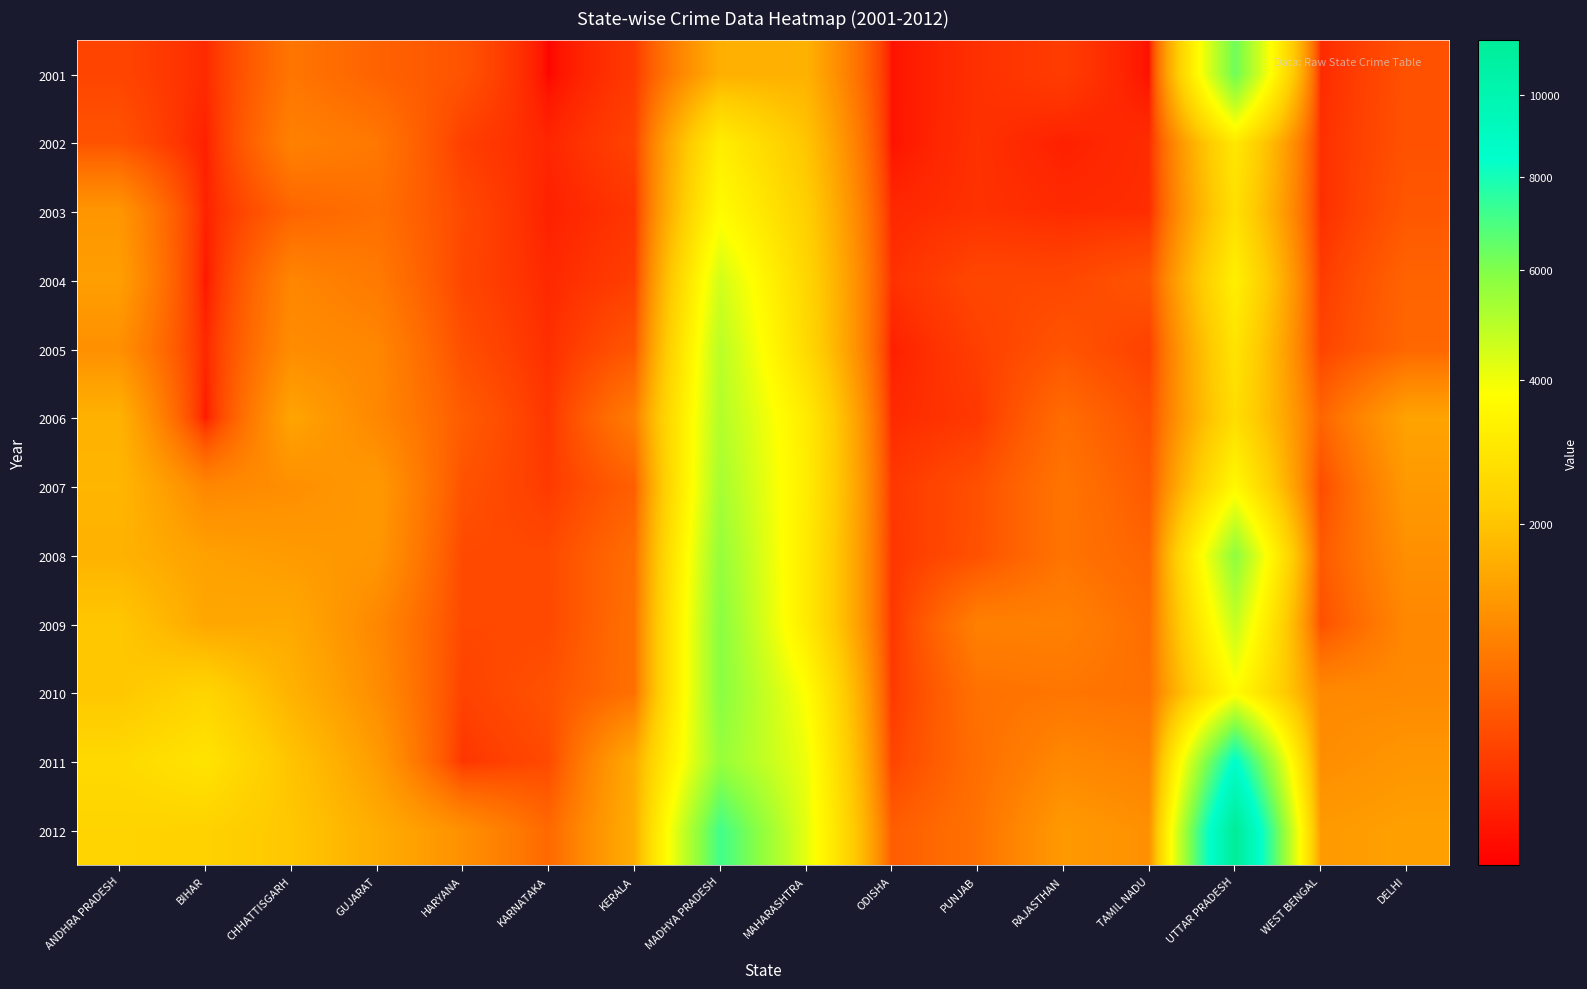

Reading left to right, what are all the values shown in this chart?

2001: ANDHRA PRADESH=294	BIHAR=143	CHHATTISGARH=750	GUJARAT=543	HARYANA=403	KARNATAKA=50	KERALA=221	MADHYA PRADESH=1603	MAHARASHTRA=1646	ODISHA=69	PUNJAB=169	RAJASTHAN=238	TAMIL NADU=65	UTTAR PRADESH=6319	WEST BENGAL=144	DELHI=386
2002: ANDHRA PRADESH=400	BIHAR=100	CHHATTISGARH=902	GUJARAT=774	HARYANA=246	KARNATAKA=124	KERALA=278	MADHYA PRADESH=3178	MAHARASHTRA=2015	ODISHA=67	PUNJAB=174	RAJASTHAN=103	TAMIL NADU=154	UTTAR PRADESH=2997	WEST BENGAL=164	DELHI=391
2003: ANDHRA PRADESH=1194	BIHAR=108	CHHATTISGARH=555	GUJARAT=682	HARYANA=321	KARNATAKA=105	KERALA=196	MADHYA PRADESH=3668	MAHARASHTRA=2256	ODISHA=132	PUNJAB=176	RAJASTHAN=145	TAMIL NADU=157	UTTAR PRADESH=2710	WEST BENGAL=160	DELHI=437
2004: ANDHRA PRADESH=1325	BIHAR=76	CHHATTISGARH=960	GUJARAT=805	HARYANA=301	KARNATAKA=135	KERALA=249	MADHYA PRADESH=4530	MAHARASHTRA=2440	ODISHA=172	PUNJAB=308	RAJASTHAN=306	TAMIL NADU=416	UTTAR PRADESH=3250	WEST BENGAL=231	DELHI=558
2005: ANDHRA PRADESH=1097	BIHAR=131	CHHATTISGARH=1057	GUJARAT=968	HARYANA=362	KARNATAKA=160	KERALA=428	MADHYA PRADESH=4949	MAHARASHTRA=2551	ODISHA=100	PUNJAB=251	RAJASTHAN=414	TAMIL NADU=263	UTTAR PRADESH=2852	WEST BENGAL=283	DELHI=590
2006: ANDHRA PRADESH=1653	BIHAR=80	CHHATTISGARH=1420	GUJARAT=985	HARYANA=477	KARNATAKA=198	KERALA=850	MADHYA PRADESH=5062	MAHARASHTRA=3124	ODISHA=142	PUNJAB=211	RAJASTHAN=647	TAMIL NADU=381	UTTAR PRADESH=2653	WEST BENGAL=566	DELHI=1394
2007: ANDHRA PRADESH=1729	BIHAR=975	CHHATTISGARH=1081	GUJARAT=1241	HARYANA=394	KARNATAKA=225	KERALA=512	MADHYA PRADESH=5305	MAHARASHTRA=3157	ODISHA=208	PUNJAB=373	RAJASTHAN=745	TAMIL NADU=460	UTTAR PRADESH=3553	WEST BENGAL=343	DELHI=1247
2008: ANDHRA PRADESH=1661	BIHAR=1363	CHHATTISGARH=1271	GUJARAT=1197	HARYANA=325	KARNATAKA=324	KERALA=666	MADHYA PRADESH=5620	MAHARASHTRA=3082	ODISHA=199	PUNJAB=385	RAJASTHAN=732	TAMIL NADU=566	UTTAR PRADESH=5760	WEST BENGAL=453	DELHI=1097
2009: ANDHRA PRADESH=2060	BIHAR=1468	CHHATTISGARH=1498	GUJARAT=980	HARYANA=317	KARNATAKA=315	KERALA=698	MADHYA PRADESH=5829	MAHARASHTRA=3086	ODISHA=200	PUNJAB=889	RAJASTHAN=898	TAMIL NADU=657	UTTAR PRADESH=4721	WEST BENGAL=375	DELHI=984
2010: ANDHRA PRADESH=2046	BIHAR=2414	CHHATTISGARH=1659	GUJARAT=1058	HARYANA=274	KARNATAKA=389	KERALA=698	MADHYA PRADESH=5846	MAHARASHTRA=3759	ODISHA=218	PUNJAB=700	RAJASTHAN=749	TAMIL NADU=703	UTTAR PRADESH=3662	WEST BENGAL=1009	DELHI=1020
2011: ANDHRA PRADESH=2550	BIHAR=2859	CHHATTISGARH=1991	GUJARAT=1279	HARYANA=198	KARNATAKA=329	KERALA=1533	MADHYA PRADESH=5586	MAHARASHTRA=4050	ODISHA=287	PUNJAB=668	RAJASTHAN=995	TAMIL NADU=901	UTTAR PRADESH=8560	WEST BENGAL=1064	DELHI=1199
2012: ANDHRA PRADESH=2387	BIHAR=2319	CHHATTISGARH=2059	GUJARAT=1563	HARYANA=1101	KARNATAKA=607	KERALA=1582	MADHYA PRADESH=7136	MAHARASHTRA=4185	ODISHA=489	PUNJAB=717	RAJASTHAN=1248	TAMIL NADU=1105	UTTAR PRADESH=11470	WEST BENGAL=1259	DELHI=1351